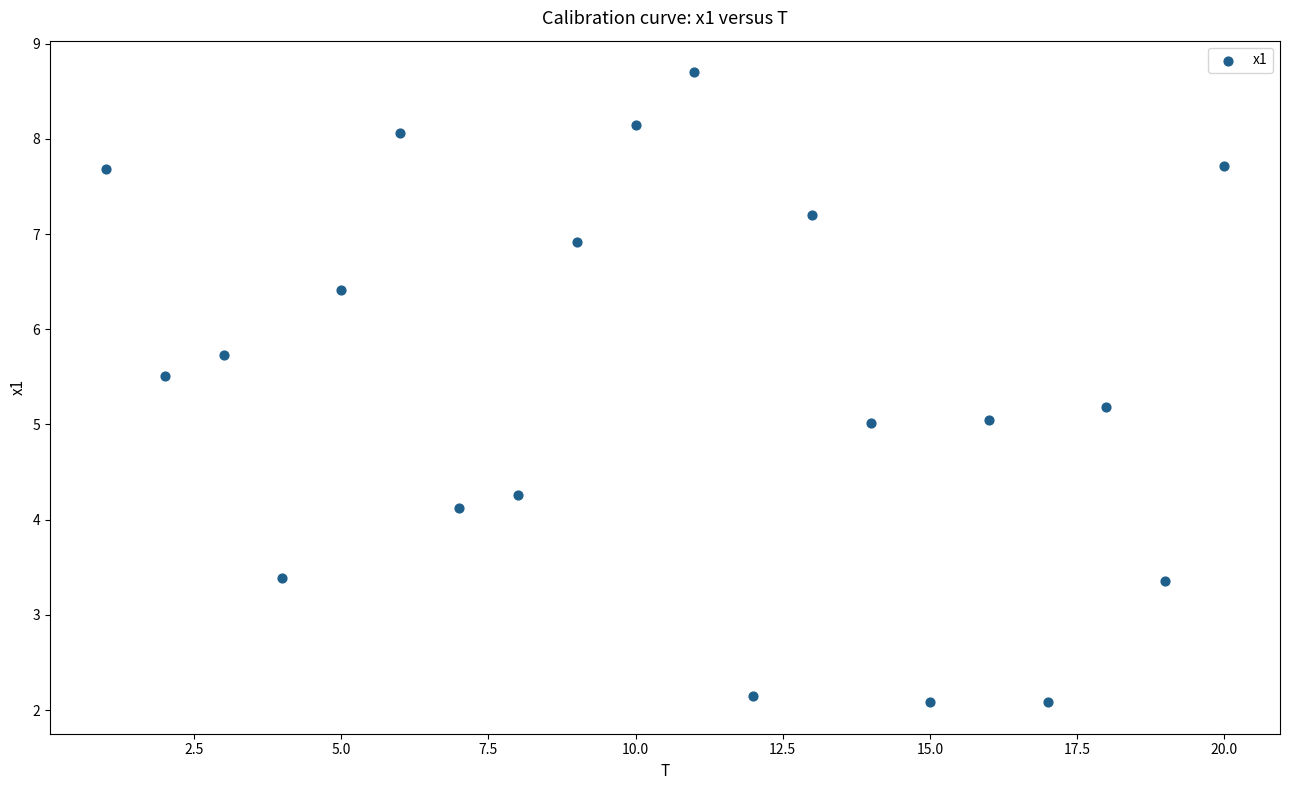

What is the range of Y values (max minus min)?

6.6